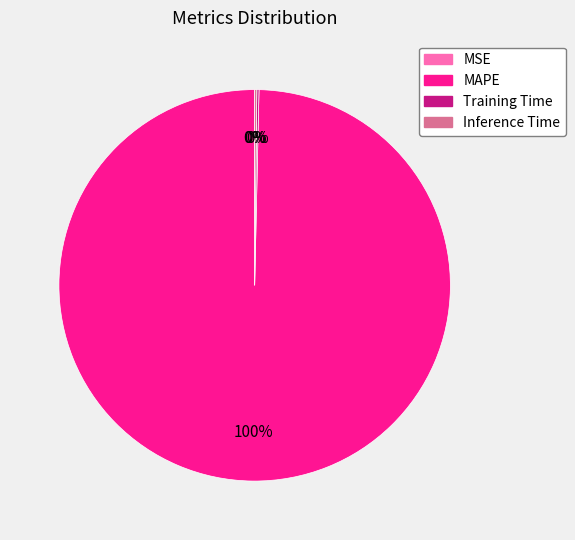

Which category has the biggest portion of the pie?

MAPE